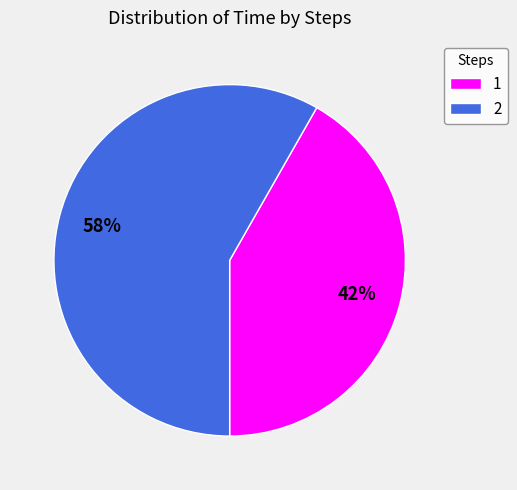

Which category has the smallest portion of the pie?

1